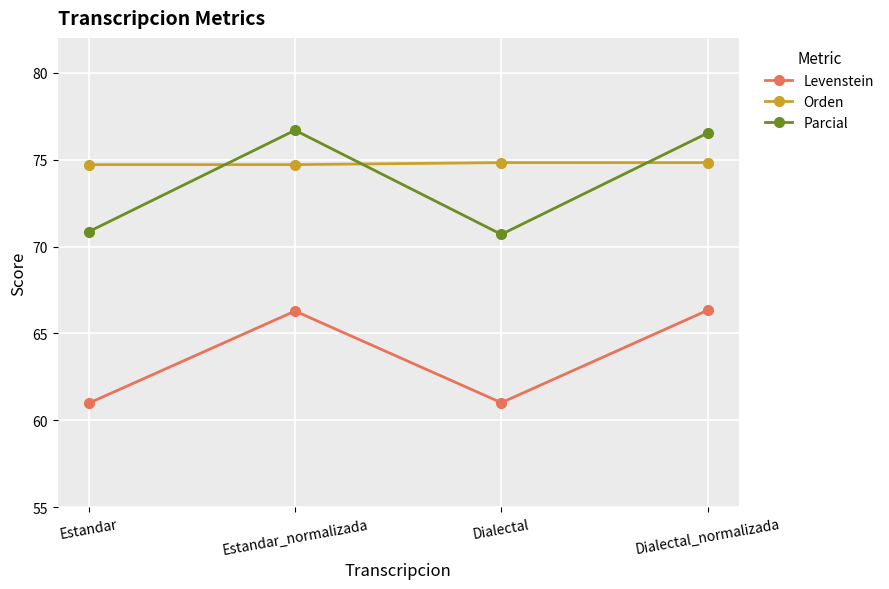

Where is the first local maximum for Levenstein?

Estandar_normalizada